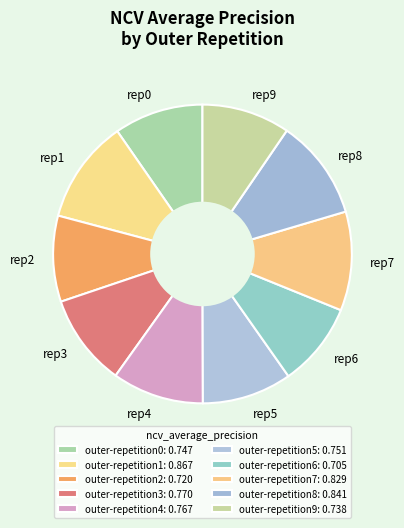

Is the sum of rep5 and rep7 greater than half?

No